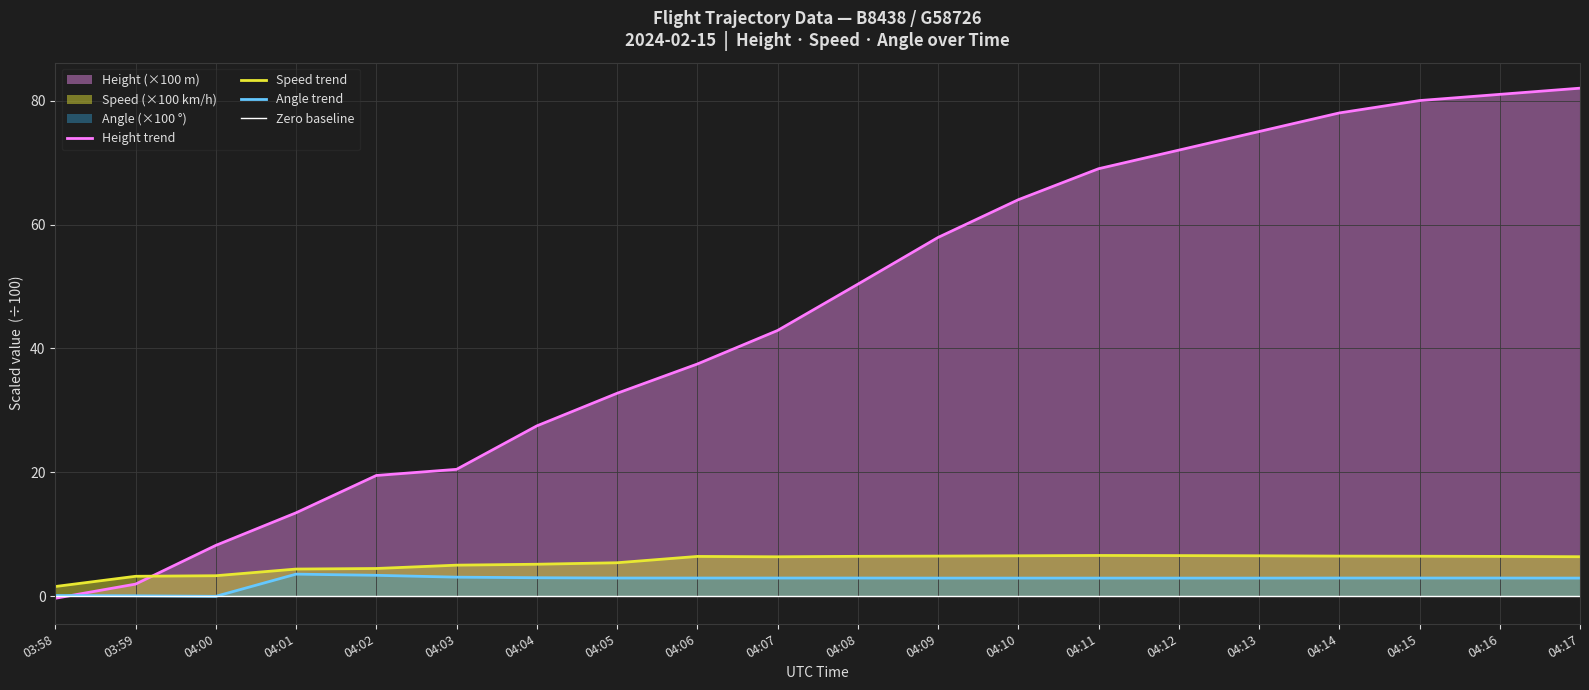

At which label is Angle closest to 1?

03:58